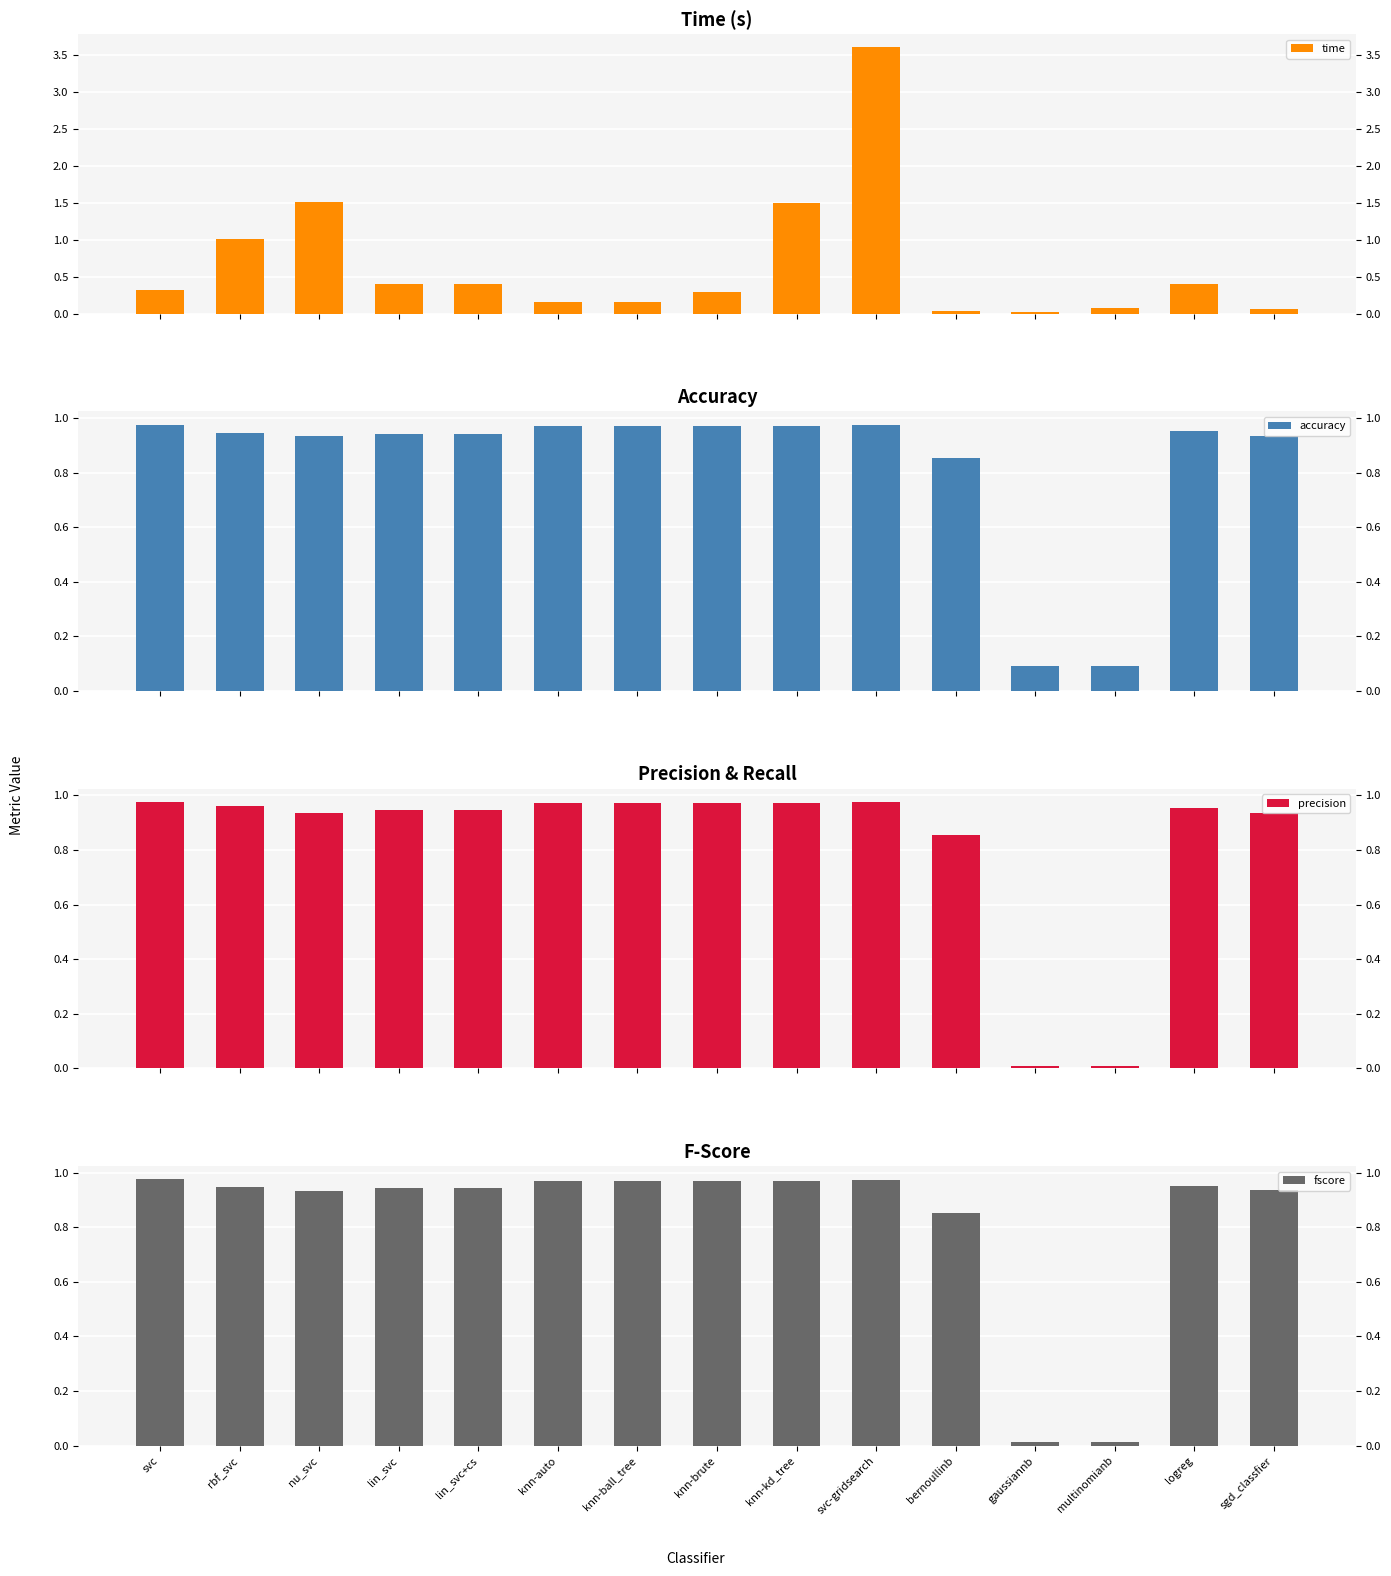

Reading left to right, extract all data points from this chart.

time: 0.3	1.0	1.5	0.4	0.4	0.2	0.2	0.3	1.5	3.6	0.0	0.0	0.1	0.4	0.1
accuracy: 1.0	0.9	0.9	0.9	0.9	1.0	1.0	1.0	1.0	1.0	0.9	0.1	0.1	1.0	0.9
precision: 1.0	1.0	0.9	0.9	0.9	1.0	1.0	1.0	1.0	1.0	0.9	0.0	0.0	1.0	0.9
fscore: 1.0	0.9	0.9	0.9	0.9	1.0	1.0	1.0	1.0	1.0	0.9	0.0	0.0	1.0	0.9